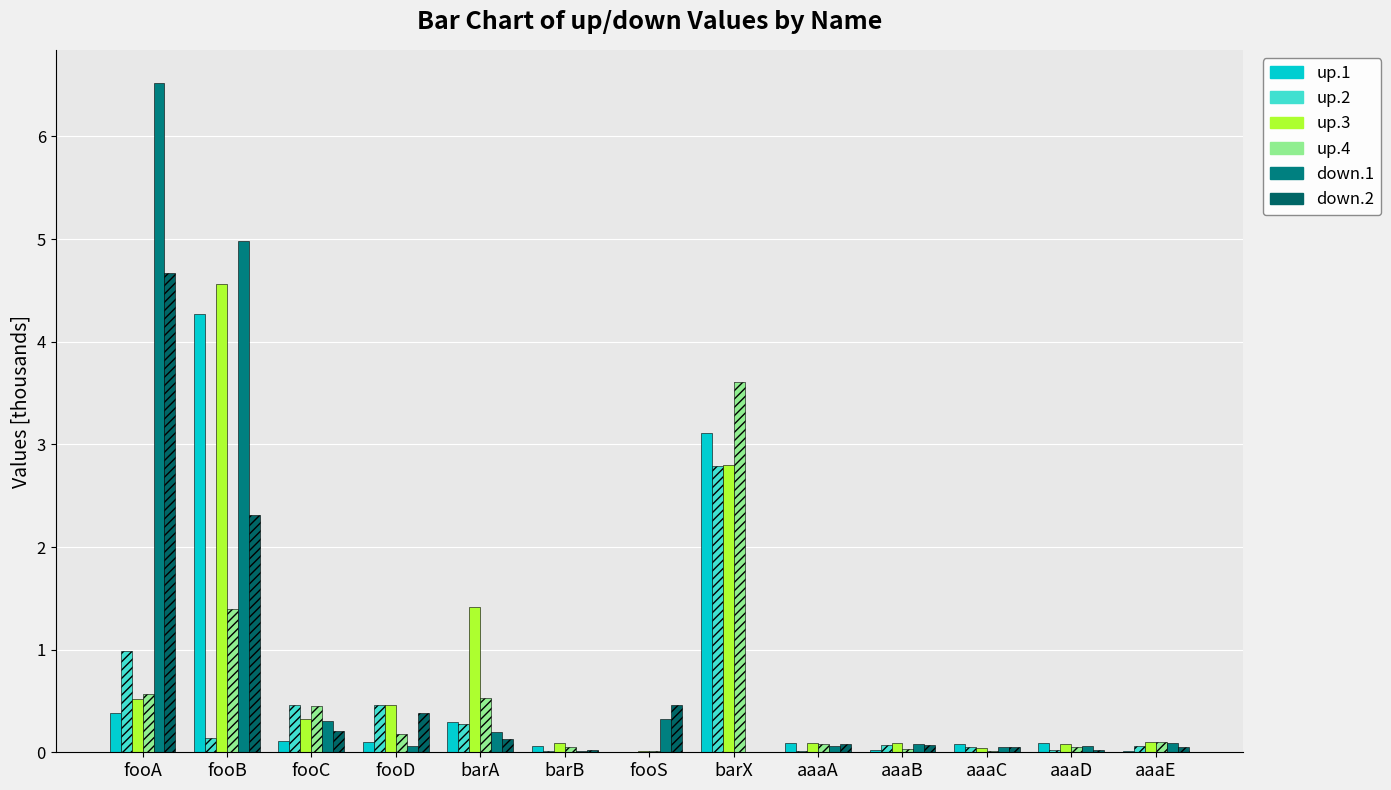

Reading left to right, list all the values displayed in this chart.

up.1: 0.4	4.3	0.1	0.1	0.3	0.1	0.0	3.1	0.1	0.0	0.1	0.1	0.0
up.2: 1.0	0.1	0.5	0.5	0.3	0.0	0.0	2.8	0.0	0.1	0.0	0.0	0.1
up.3: 0.5	4.6	0.3	0.5	1.4	0.1	0.0	2.8	0.1	0.1	0.0	0.1	0.1
up.4: 0.6	1.4	0.5	0.2	0.5	0.1	0.0	3.6	0.1	0.0	0.0	0.0	0.1
down.1: 6.5	5.0	0.3	0.1	0.2	0.0	0.3	0.0	0.1	0.1	0.1	0.1	0.1
down.2: 4.7	2.3	0.2	0.4	0.1	0.0	0.5	0.0	0.1	0.1	0.1	0.0	0.1